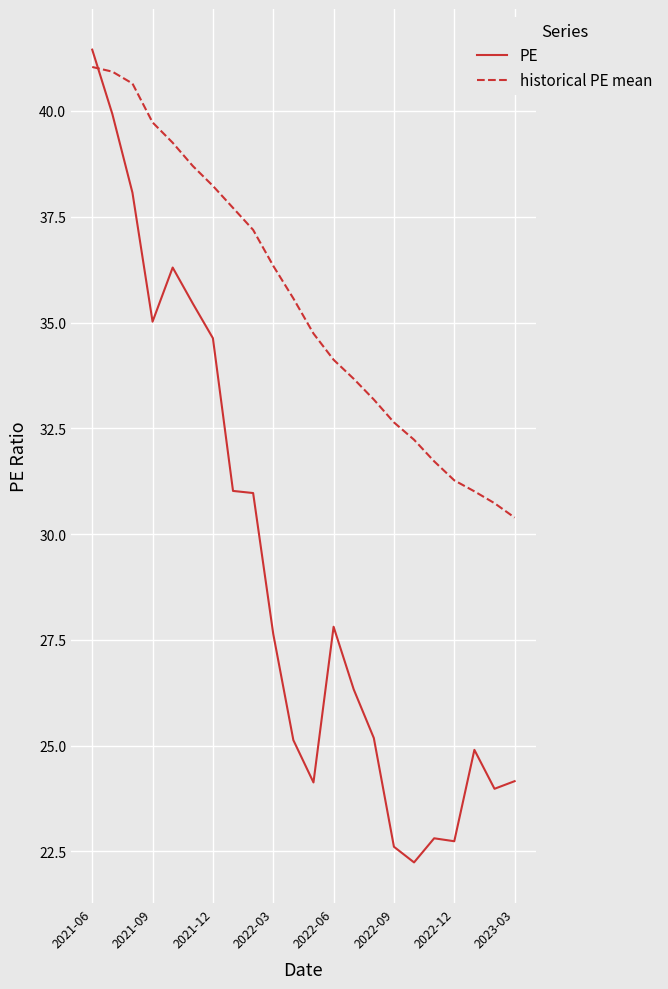

List the series in order of their overall mean, highest first.

historical PE mean, PE